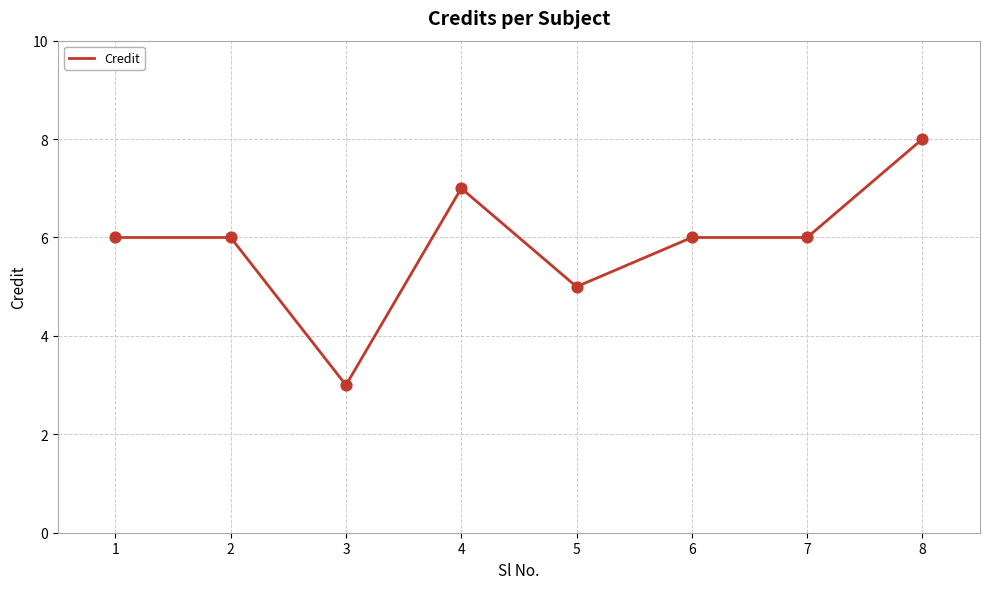

What is the change in value from 2 to 5?

-1